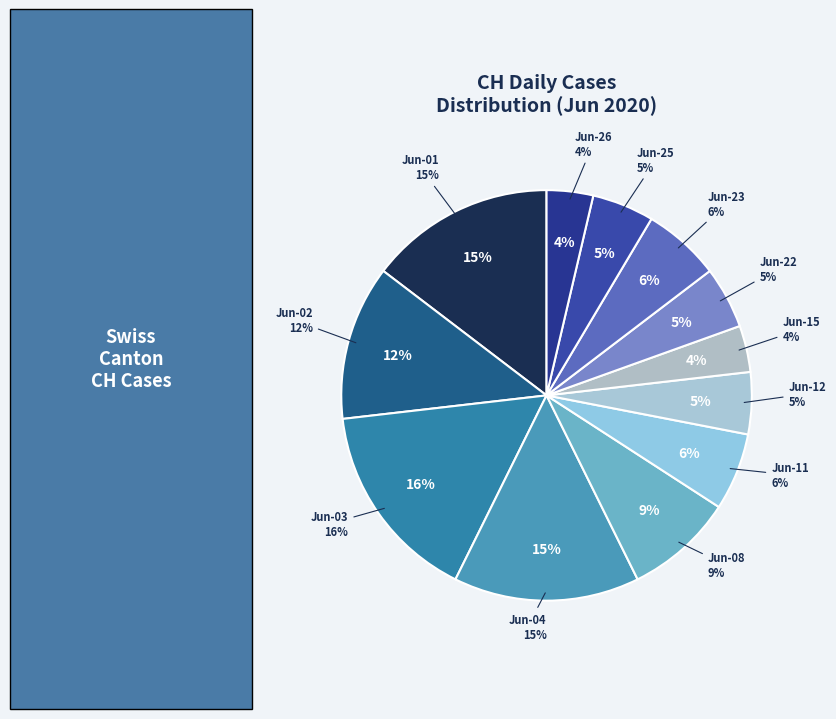

Is there a majority slice in this chart?

No